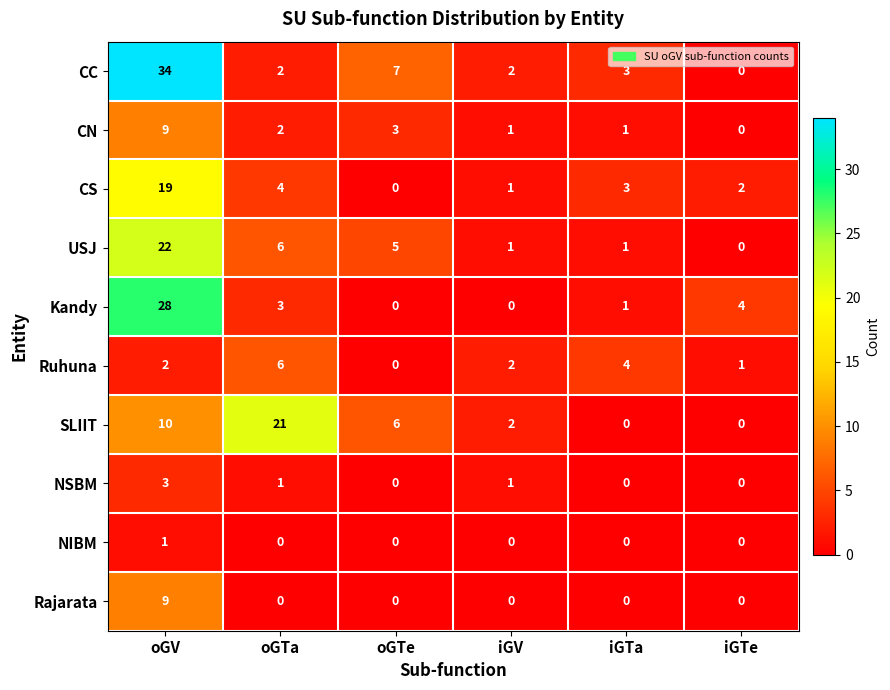

Between iGV and iGTe, which series saw the biggest shift?

Kandy